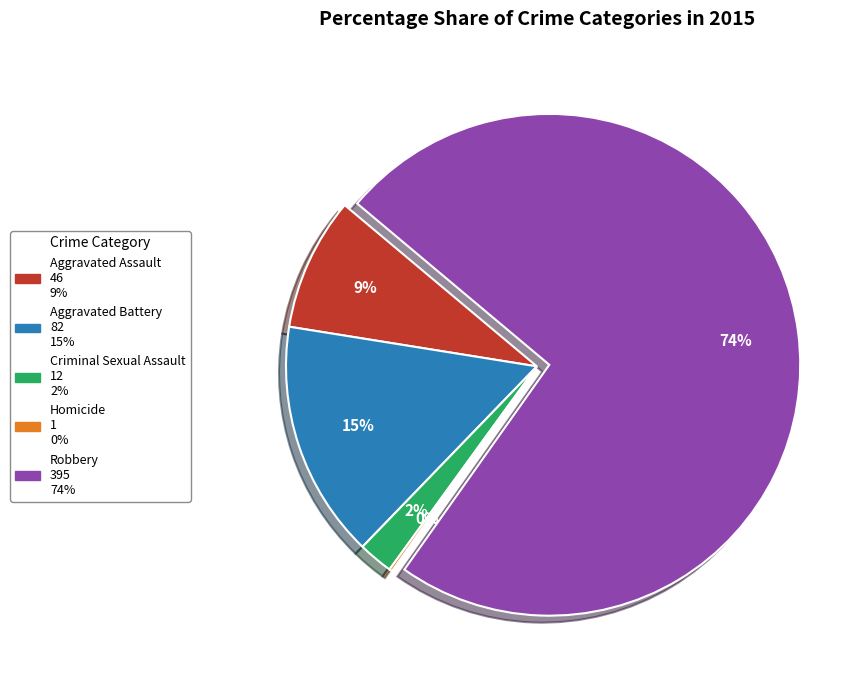

To the nearest percent, what percentage of the pie is Aggravated Battery?

15%